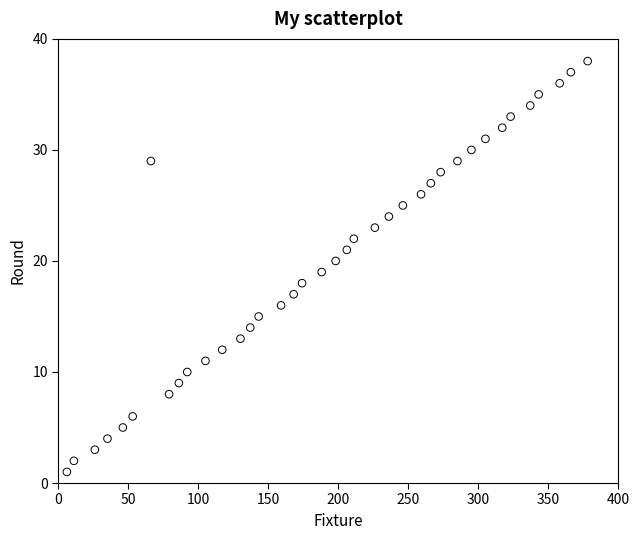

What is the range of Y values (max minus min)?

37